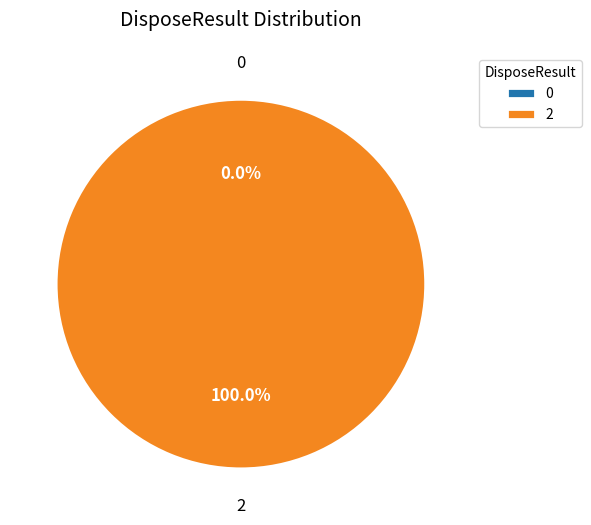

Is 2 the majority of the pie?

Yes